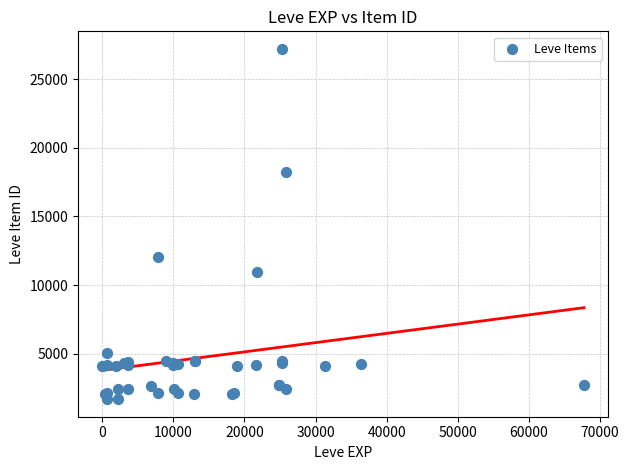

What Y value in the scatter plot is closest to 14448?

12018